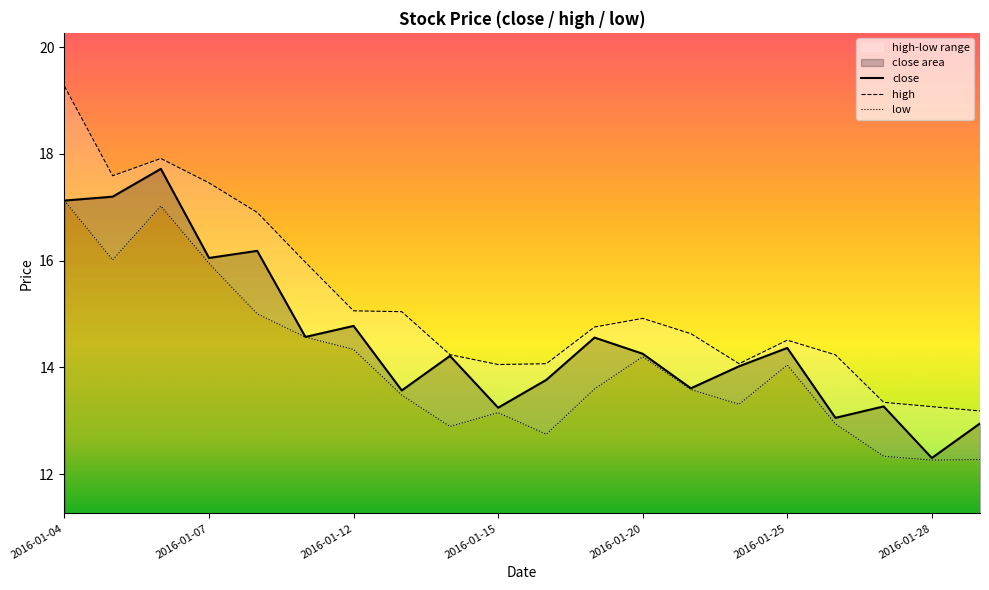

In close, how many points are lower than both neighbors (excluding endpoints)?

7